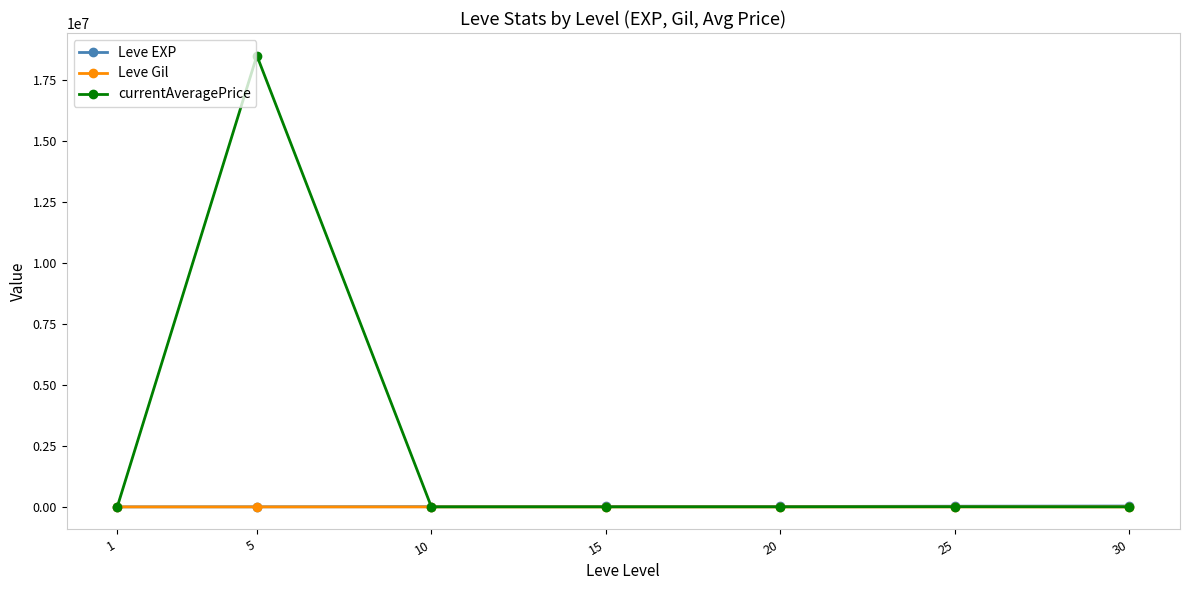

Which series changed the most between 5 and 25?

currentAveragePrice